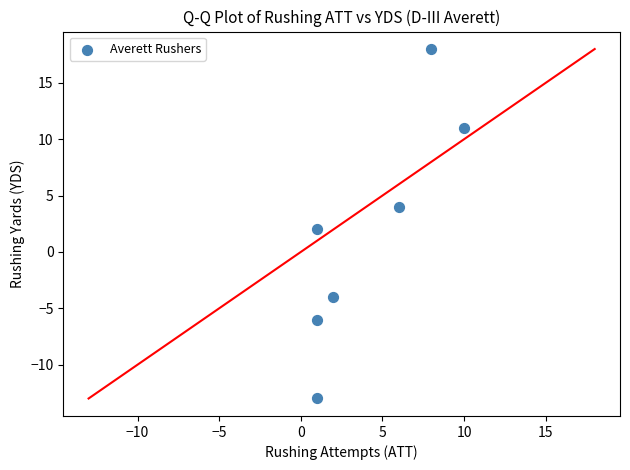

What is the range of Y values (max minus min)?

31